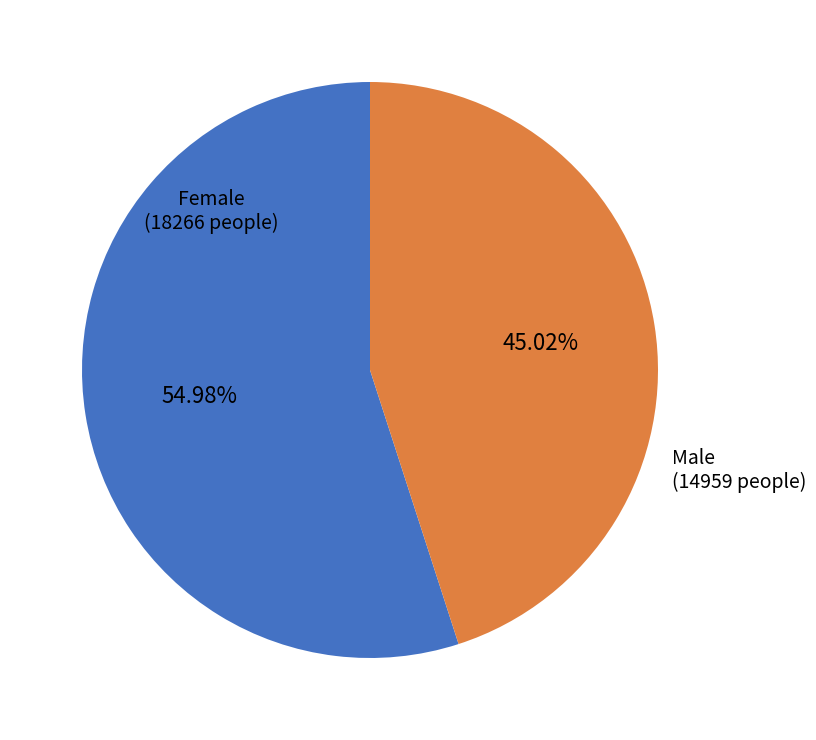

Which category has the smallest portion of the pie?

Male